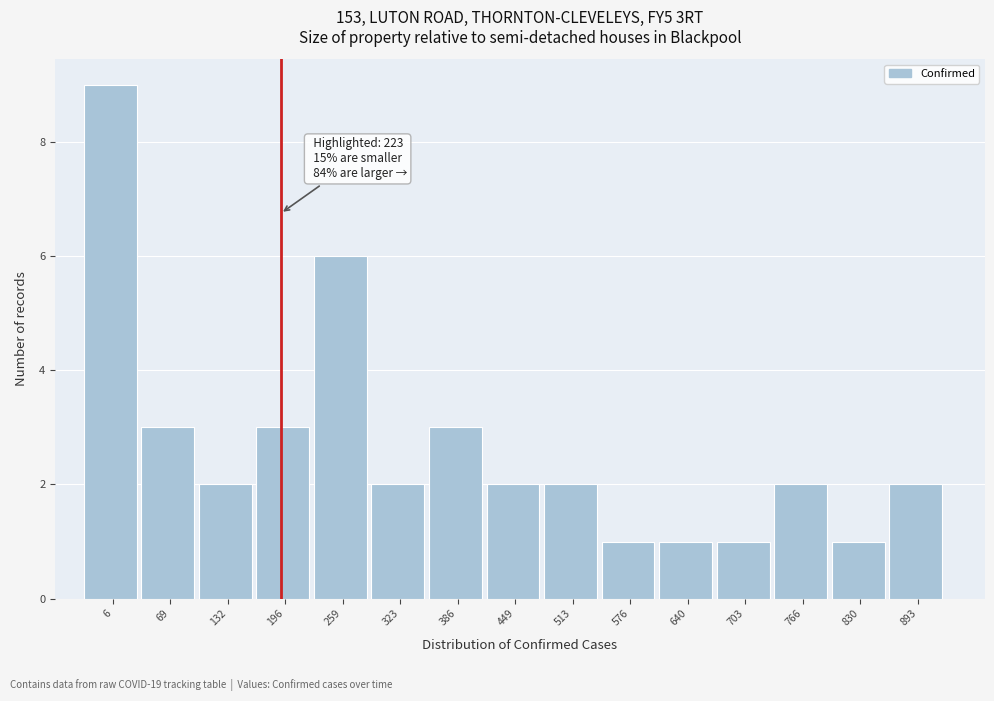

Reading left to right, extract all data points from this chart.

6=9	69=3	132=2	196=3	259=6	323=2	386=3	449=2	513=2	576=1	640=1	703=1	766=2	830=1	893=2